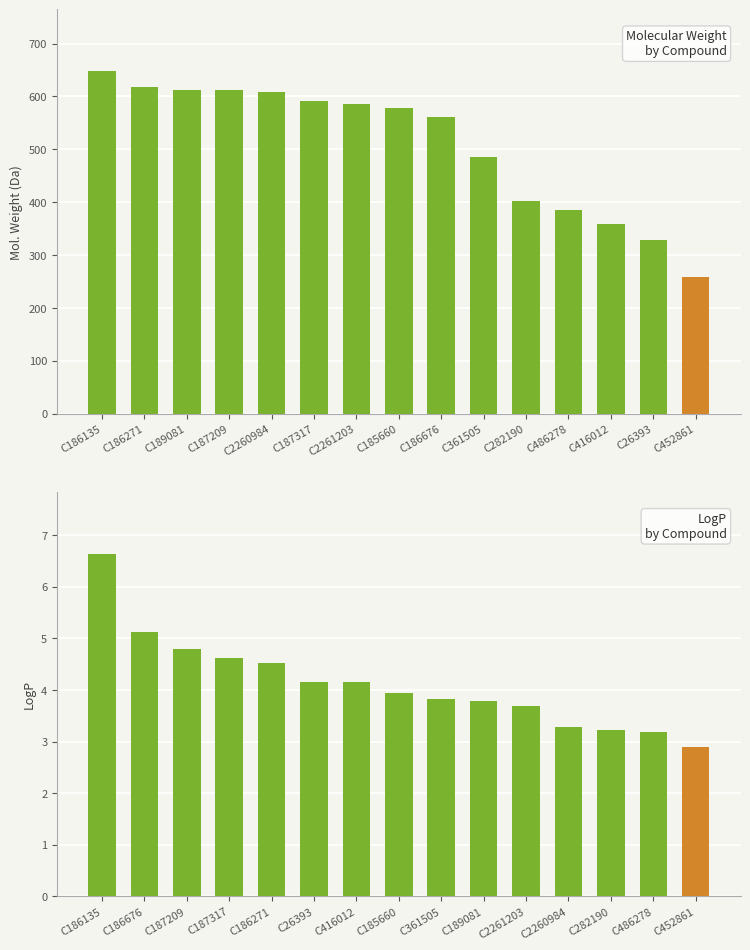

True or false: LogP has a value of 6.6 at C189081.

False